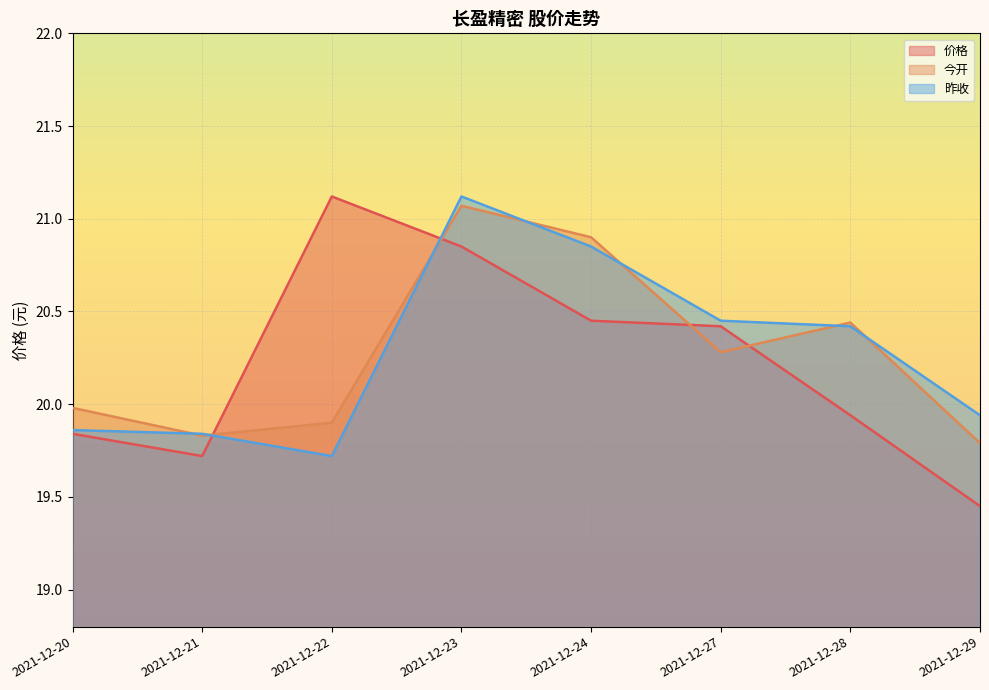

How many data points in 价格 are less than 20?

4